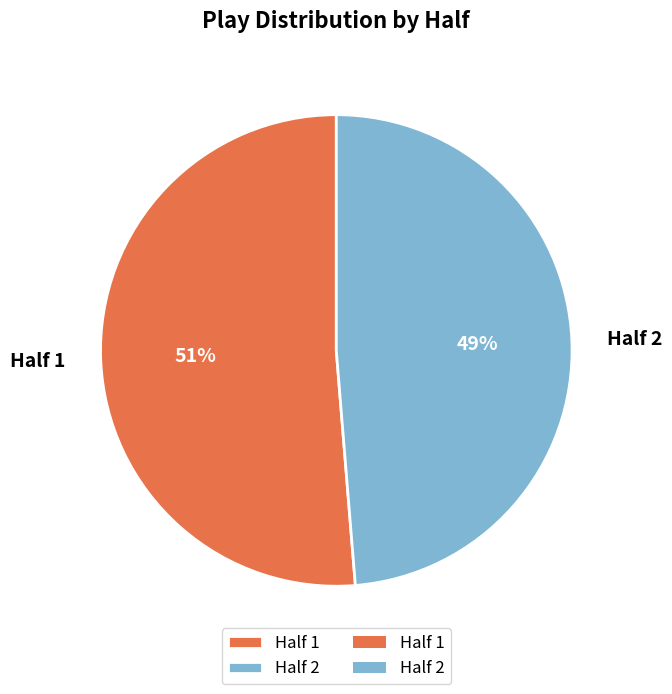

Between Half 2 and Half 1, which is larger?

Half 1